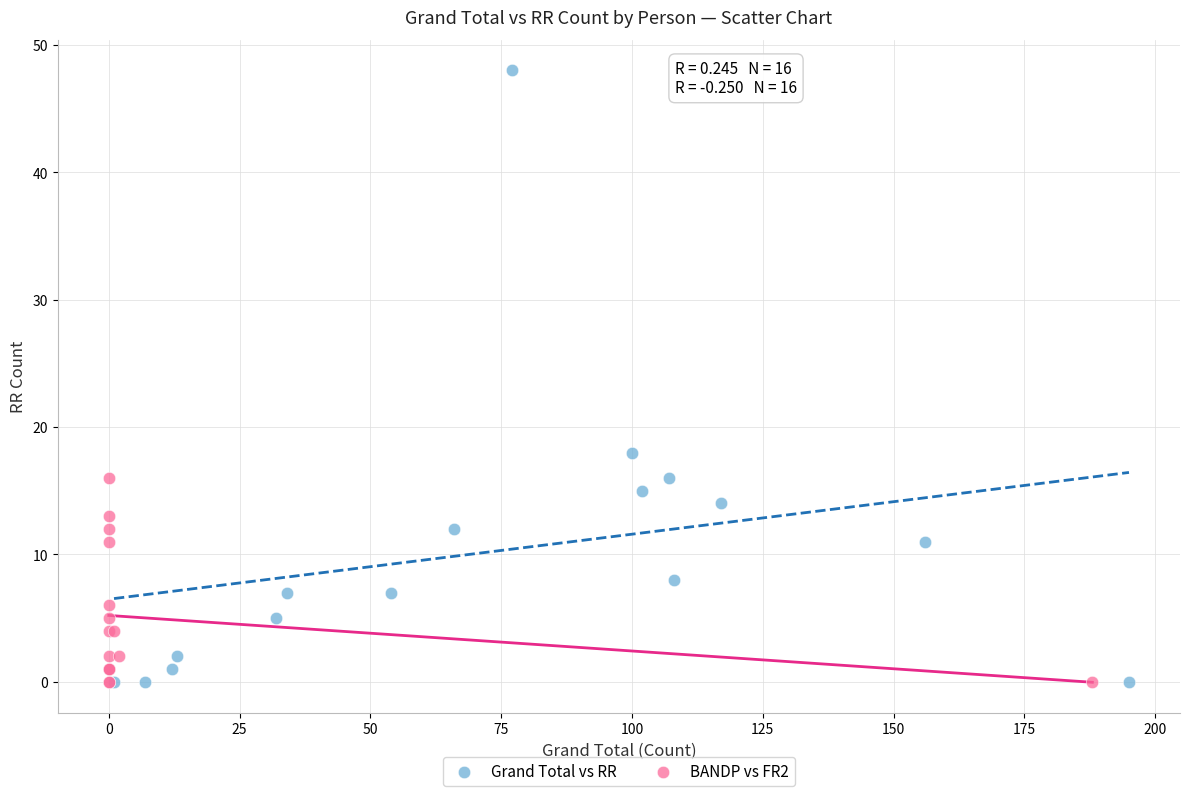

Which series has the largest Y range (max minus min)?

Grand Total vs RR